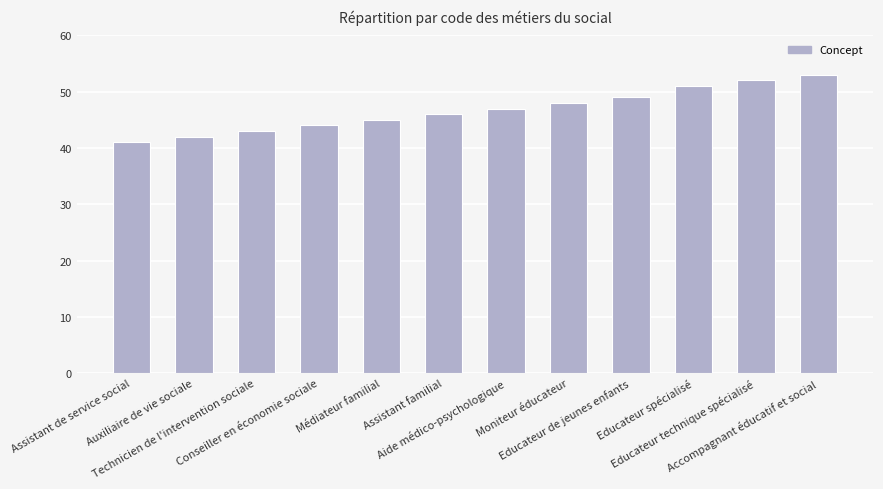

Which label corresponds to the smallest value in the chart?

Assistant de service social